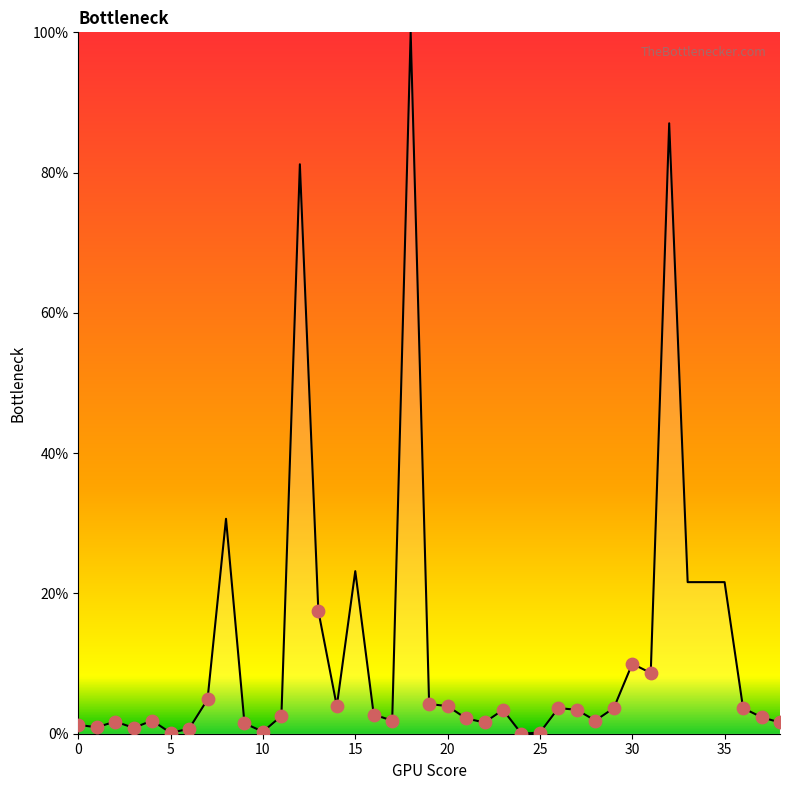

What is the greatest value displayed?

100.0